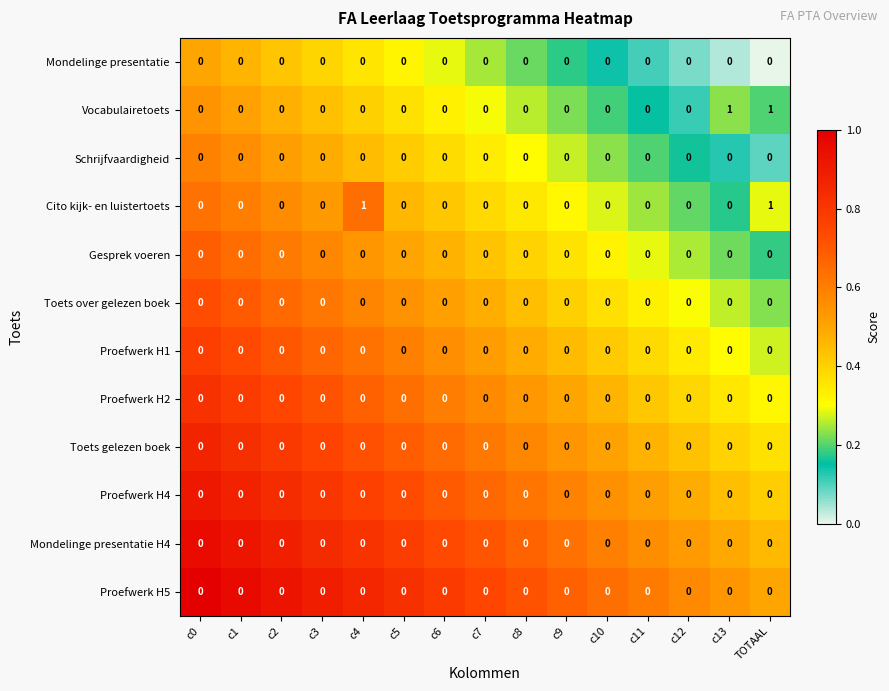

Is it true that Proefwerk H5 equals 0 at c10?

True